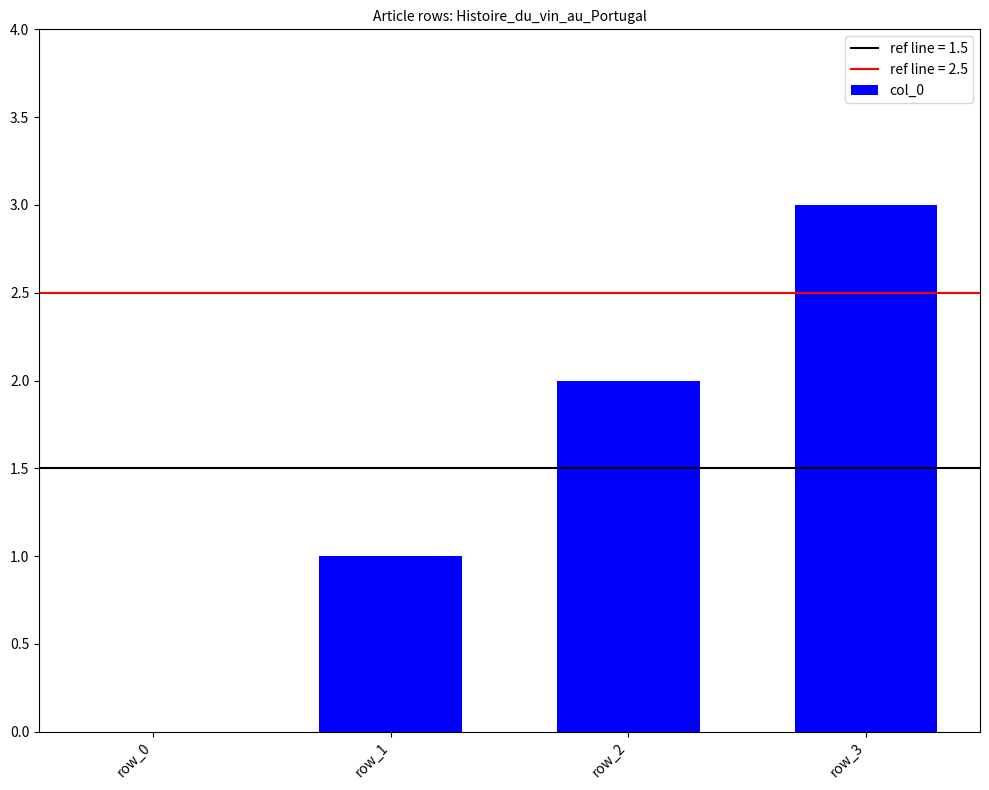

How many categories are shown in the chart?

4